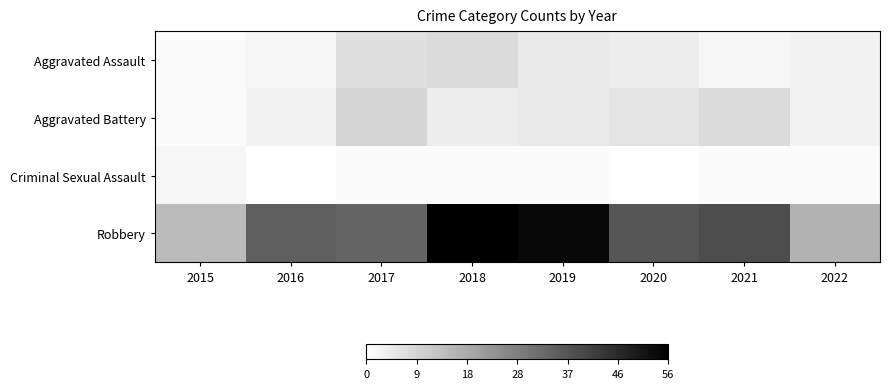

At how many categories does at least one series exceed 16?

7